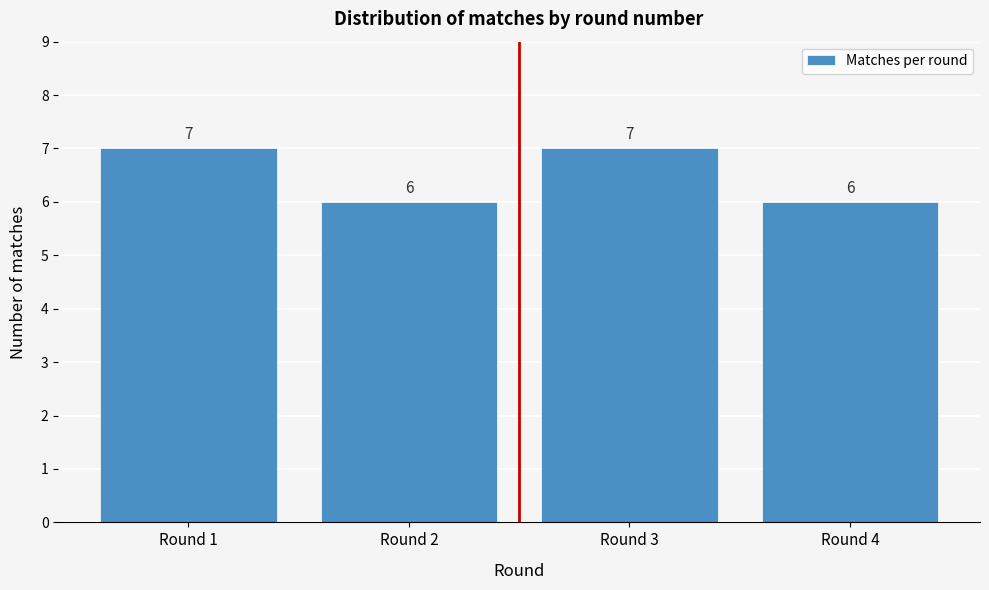

Reading left to right, transcribe all the data shown in this chart.

Round 1=7	Round 2=6	Round 3=7	Round 4=6